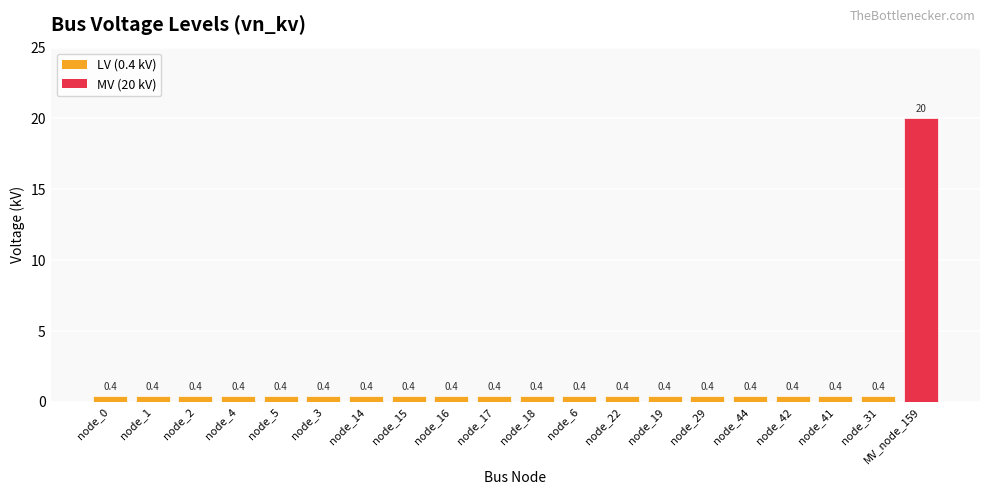

The chart shows a value of 0.4 at node_44. True or false?

True